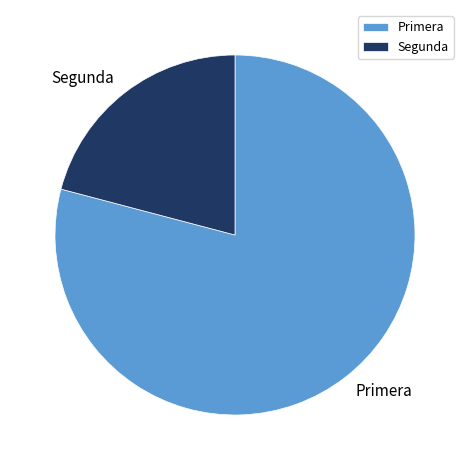

Between Segunda and Primera, which is larger?

Primera